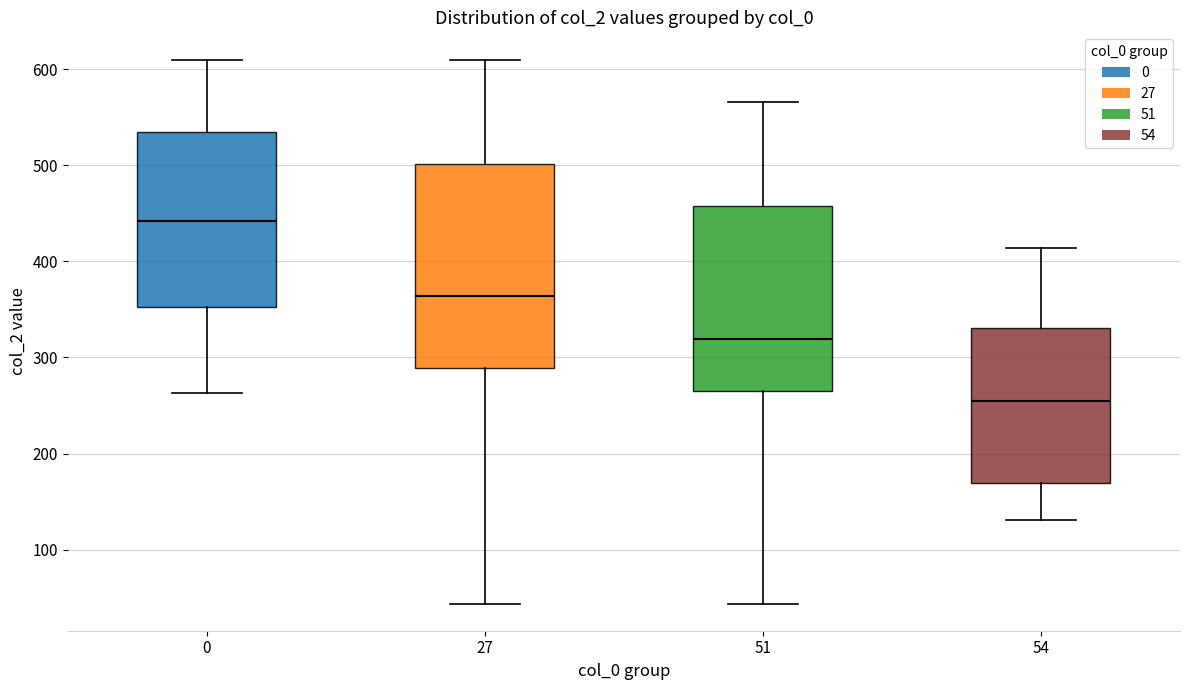

Where does the upper whisker of the box at x = 27 end on the y-axis? The values are not printed on the chart, so give them approximately, as read against the axis.

610